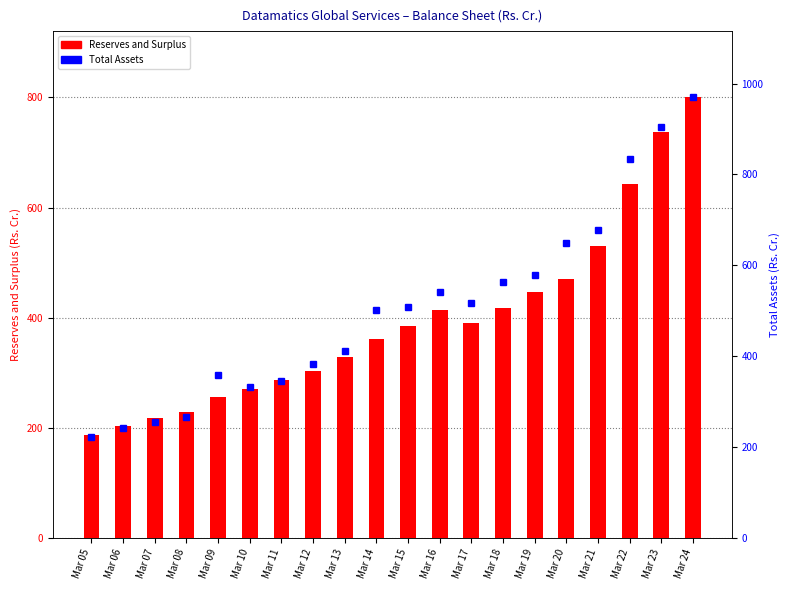

What are all the series names shown in the legend?

Reserves and Surplus, Total Assets